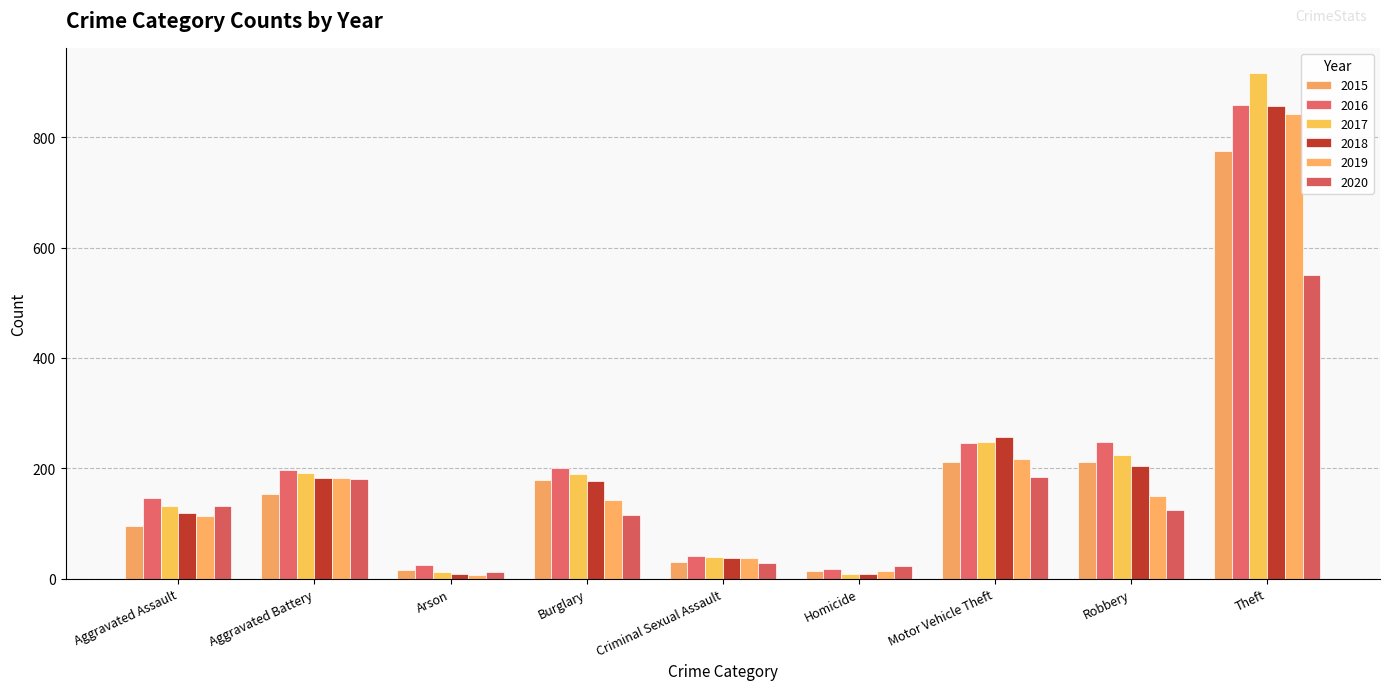

True or false: 2016 has a value of 245 at Motor Vehicle Theft.

True